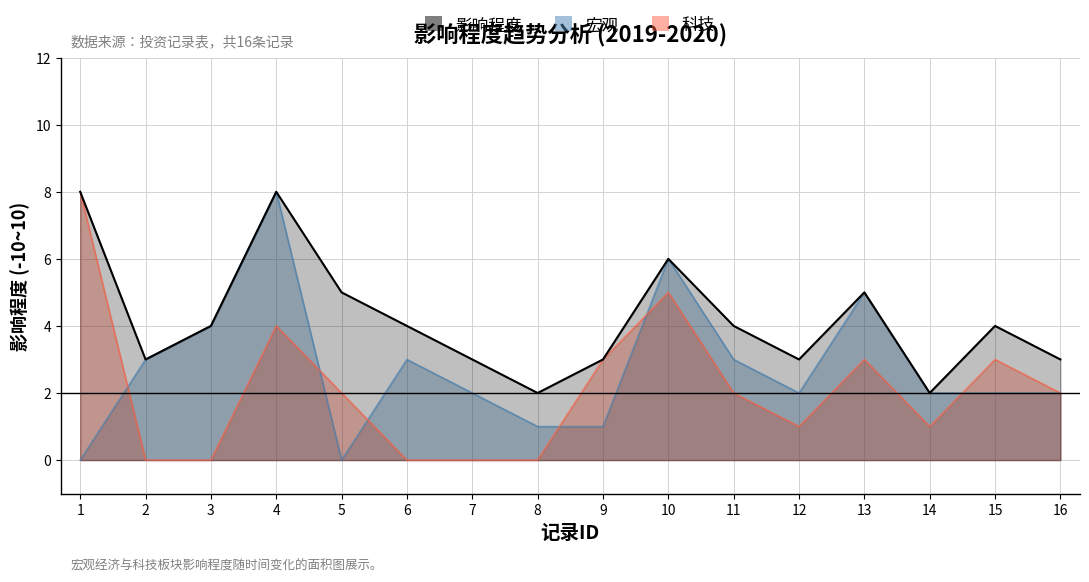

The 宏观 series shows 3 at 6. True or false?

True